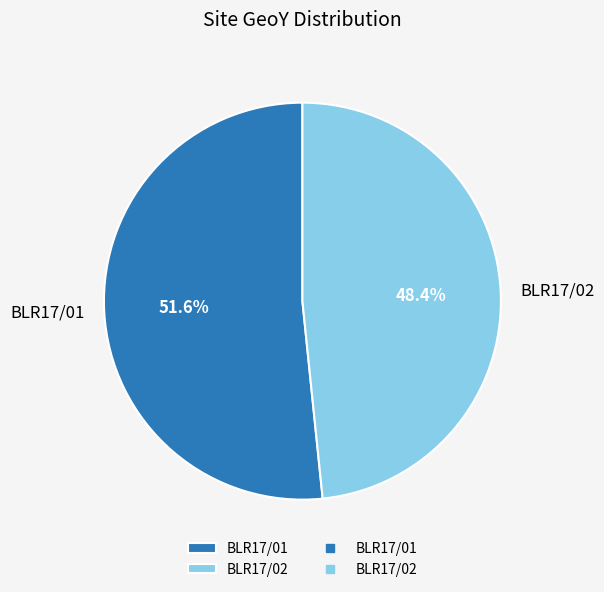

Approximately how many times larger is the value at BLR17/02 compared to BLR17/01?

0.9